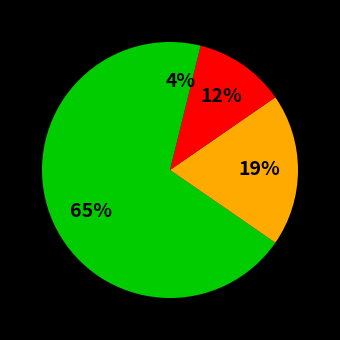

How many segments does this pie chart have?

4